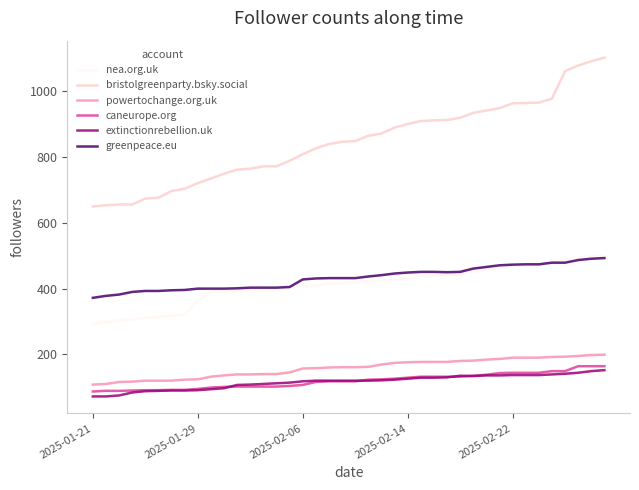

Is this an area chart (filled region under the line)?

No